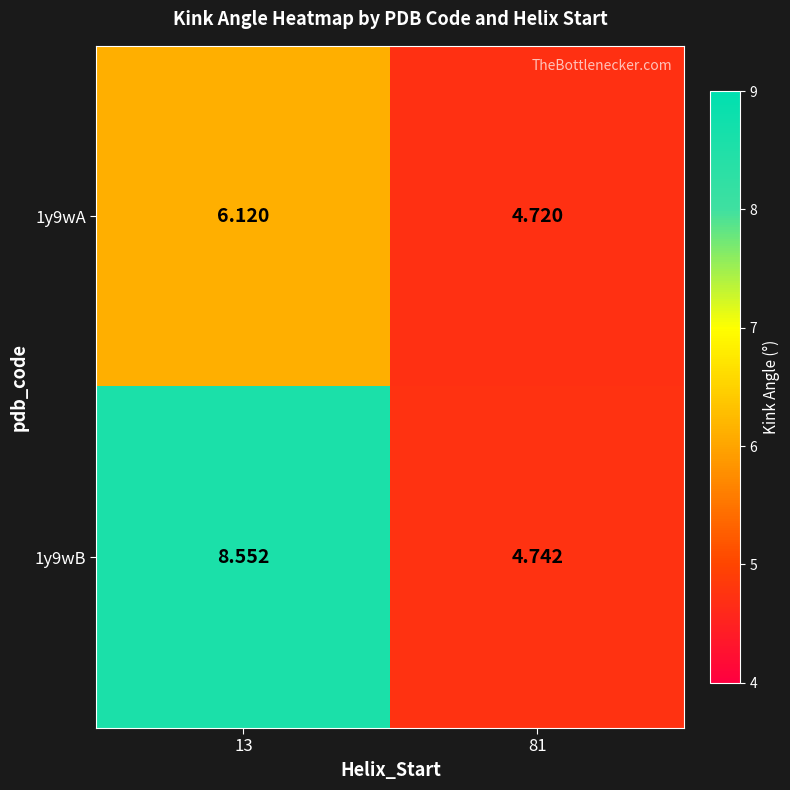

Rank the series at 13 from lowest to highest value.

1y9wA, 1y9wB